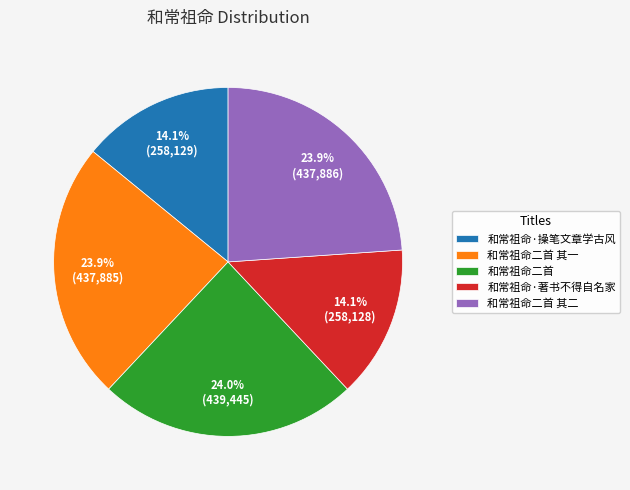

The 和常祖命二首 其一 slice represents 24% of the pie. True or false?

True